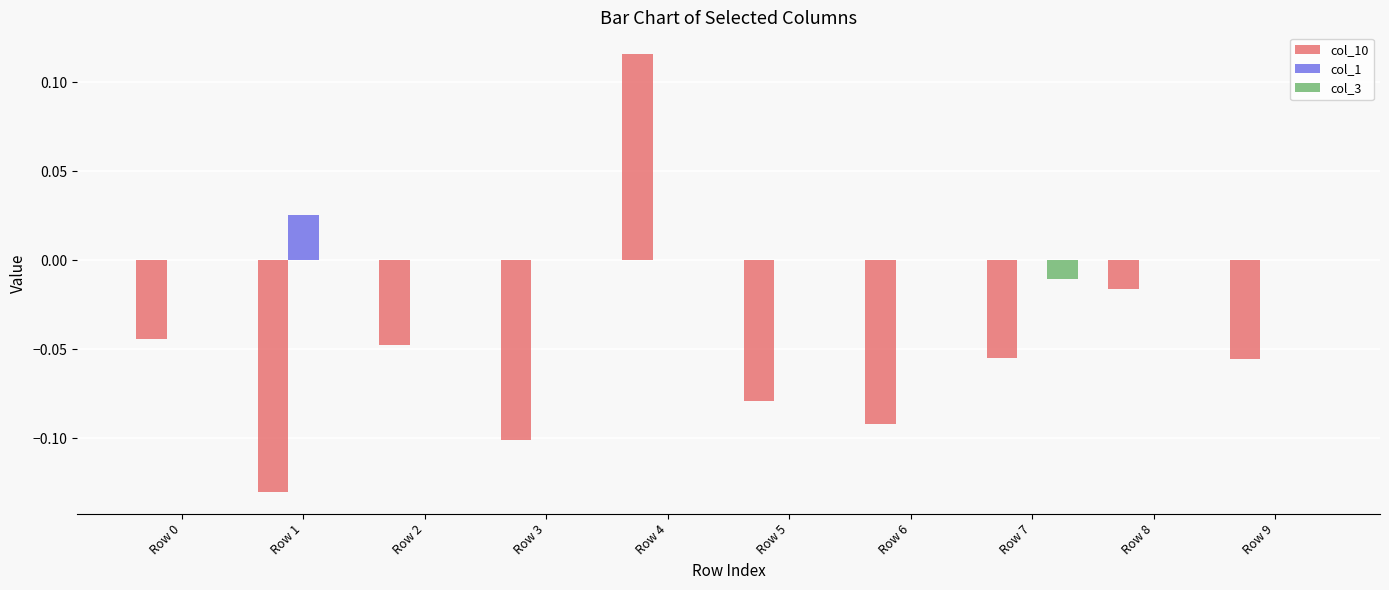

Is it true that col_10 equals -0.2 at Row 1?

False